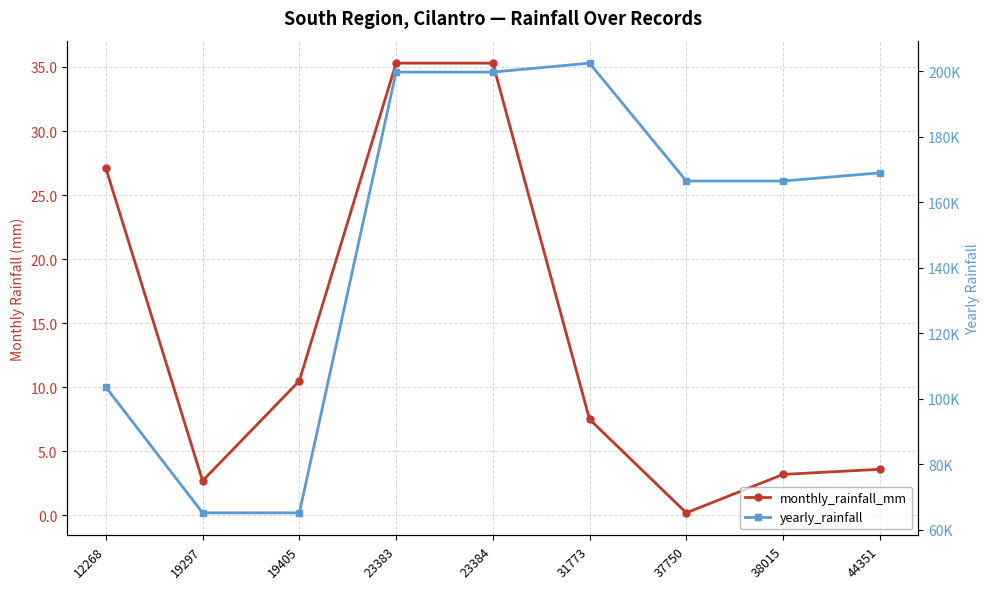

Which series has the widest spread of values?

yearly_rainfall